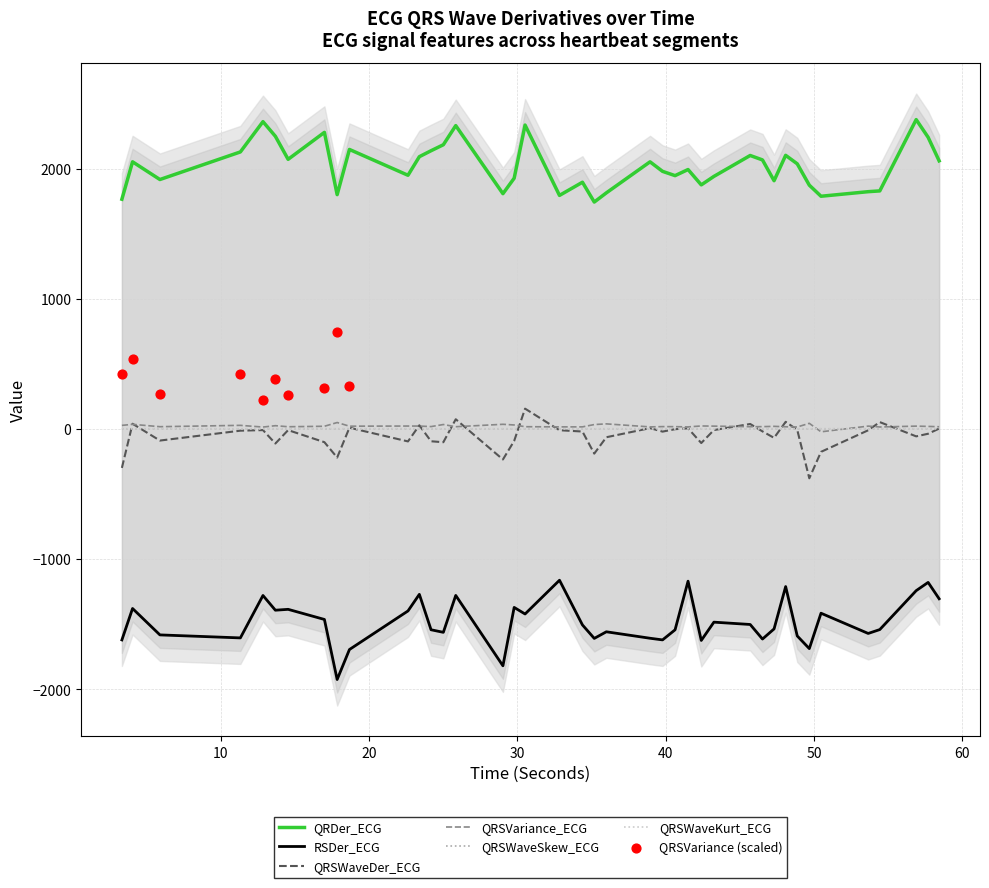

Is the value of QRSWaveSkew_ECG at 3.3515625 greater than the value of QRDer_ECG at 30.5234375?

No